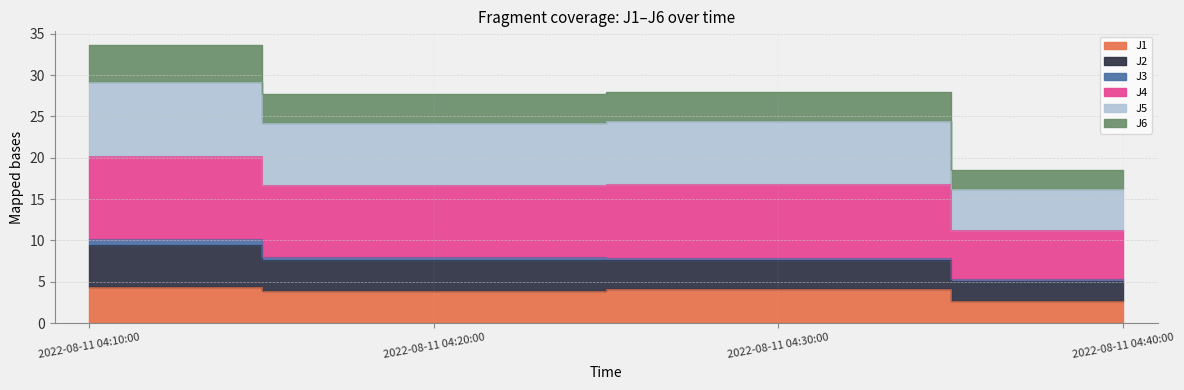

True or false: J2 has a value of 16.6 at 2022-08-11 04:10:00.

False